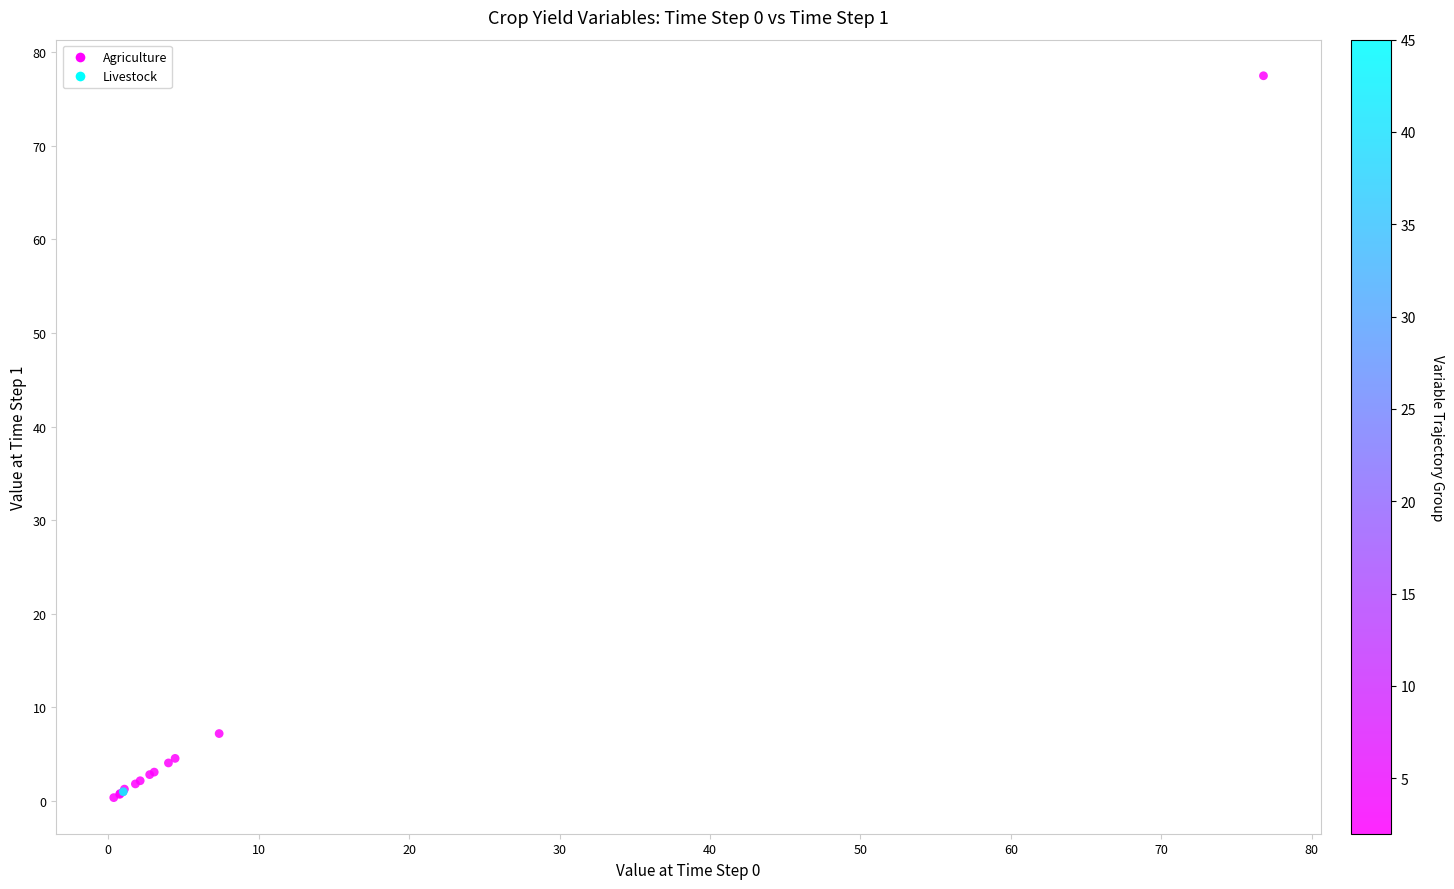

What Y value in the scatter plot is closest to 38?

7.2